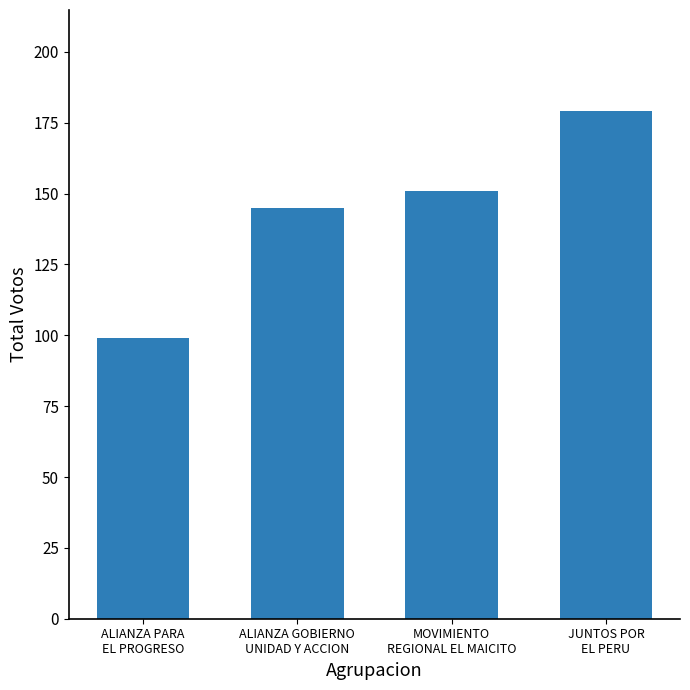

Approximately how many times larger is the value at MOVIMIENTO
REGIONAL EL MAICITO compared to ALIANZA PARA
EL PROGRESO?

1.5